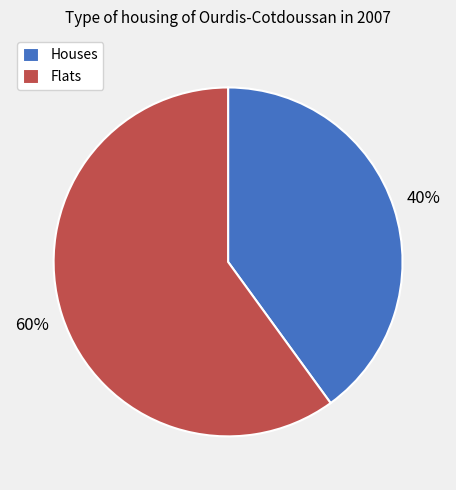

Approximately how many times larger is the value at Flats compared to Houses?

1.5